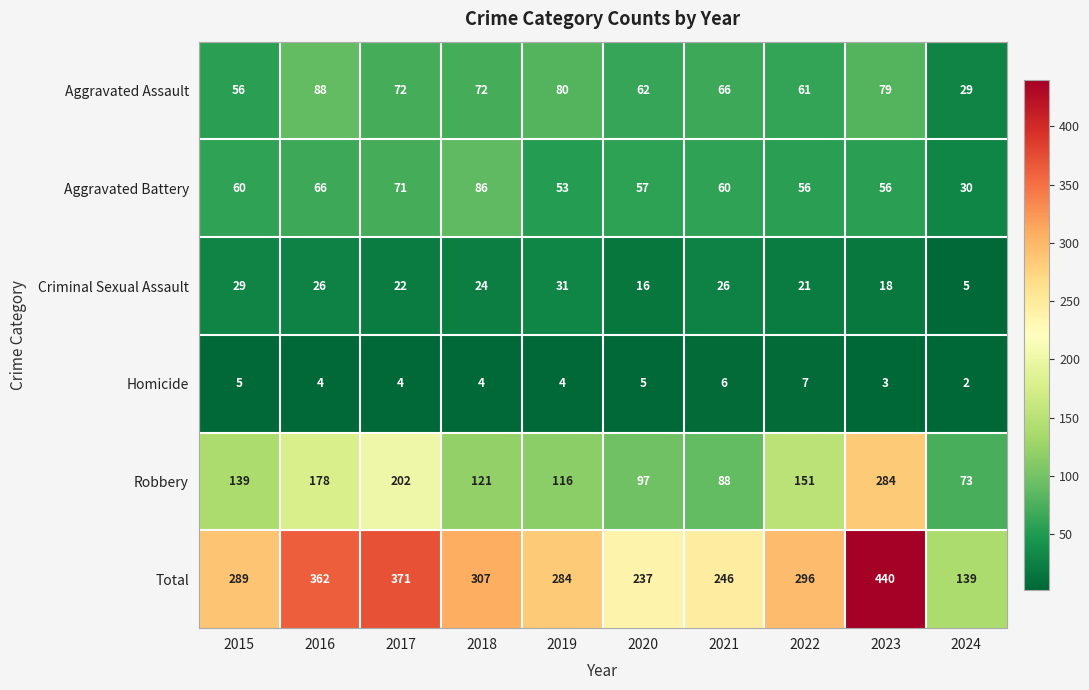

The Criminal Sexual Assault series shows 36 at 2017. True or false?

False